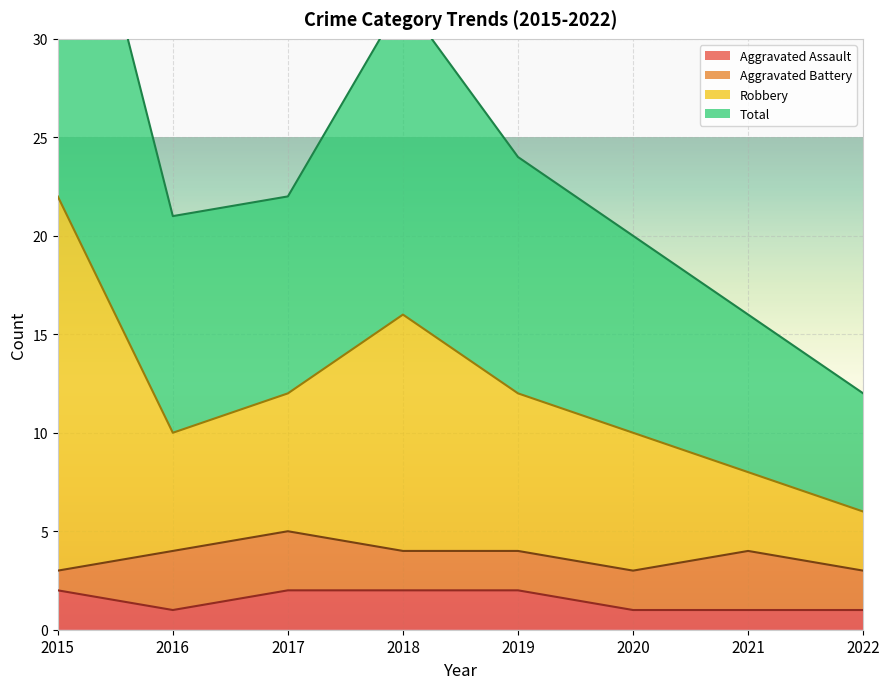

Which series has the largest range (max minus min)?

Robbery